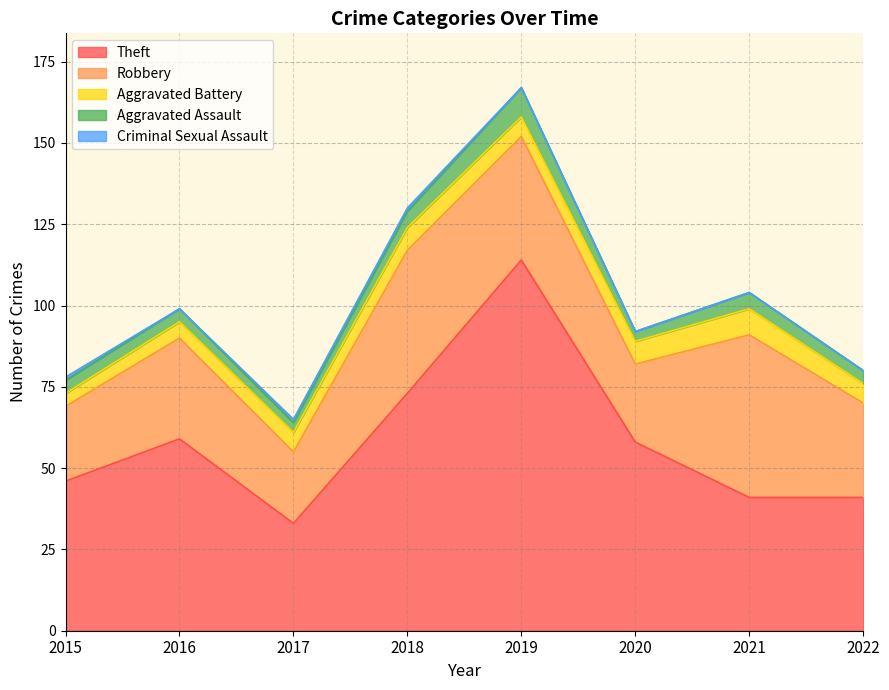

True or false: Criminal Sexual Assault and Aggravated Assault cross at least once.

False